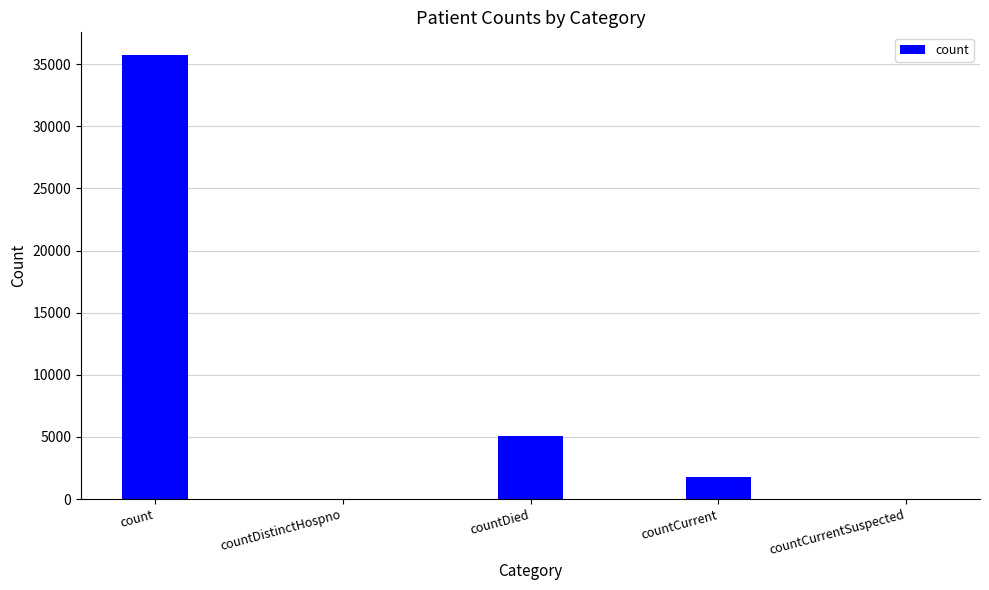

What is the approximate value at count, to the nearest 50?

35750